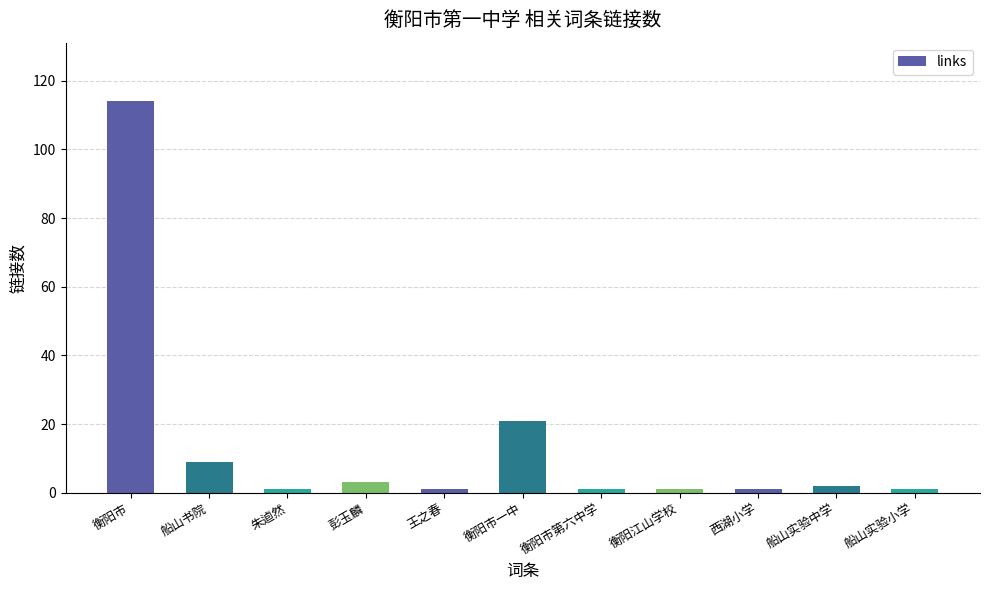

What position from the left is 船山实验中学?

10